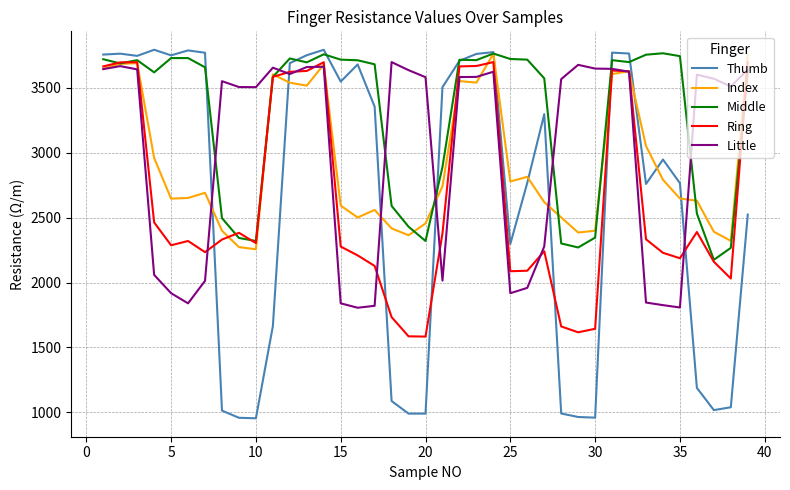

What is the sum of all Ring values?

102458